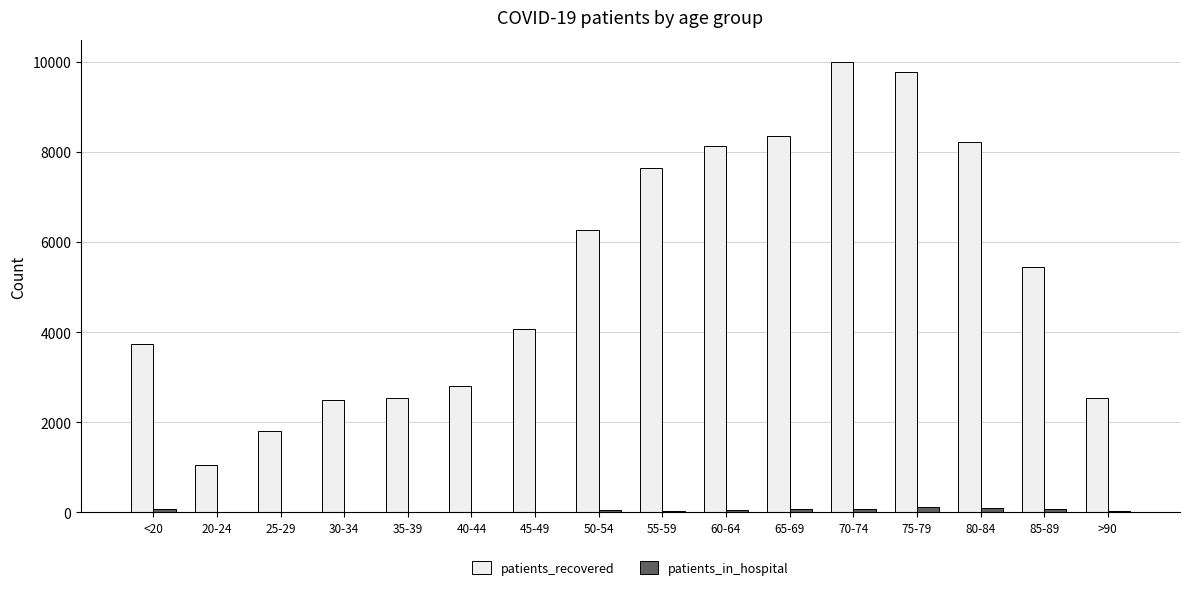

What is the sum of all patients_in_hospital values?

739